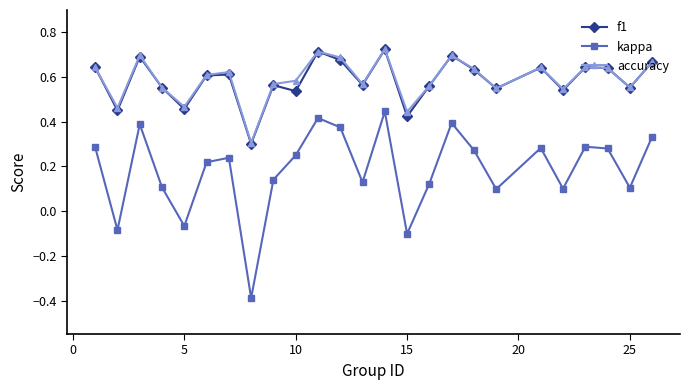

Which series has the largest range (max minus min)?

kappa